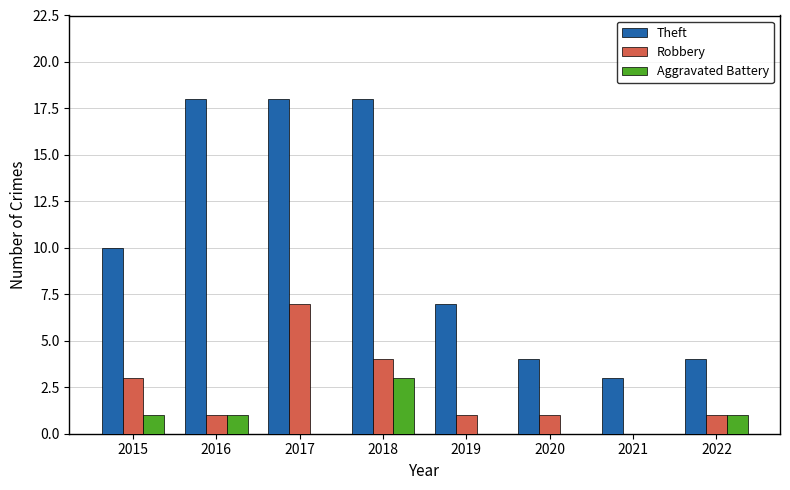

What are all the series names shown in the legend?

Theft, Robbery, Aggravated Battery